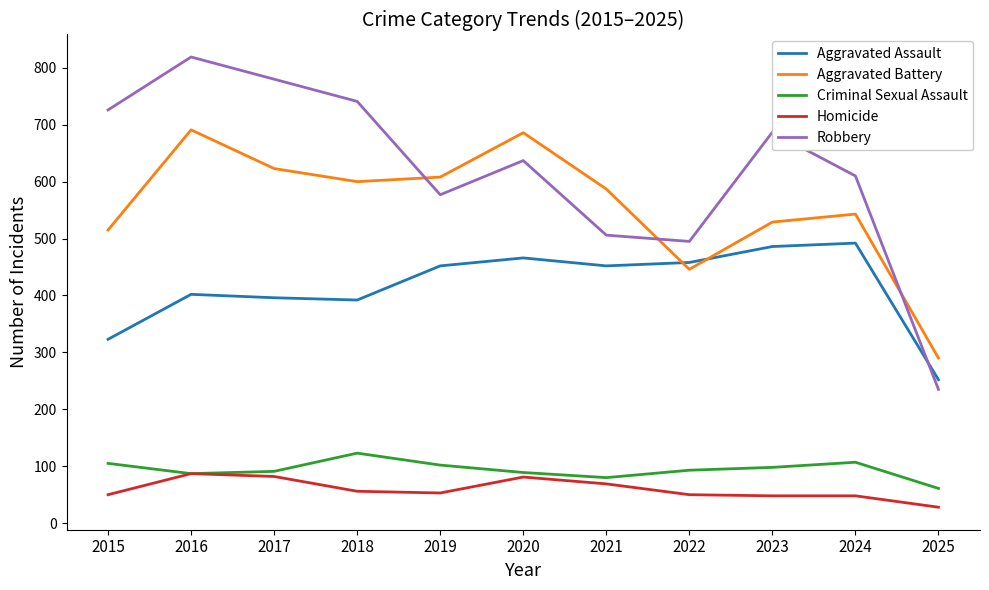

What is the difference between the maximum and minimum values in the Robbery series?

584